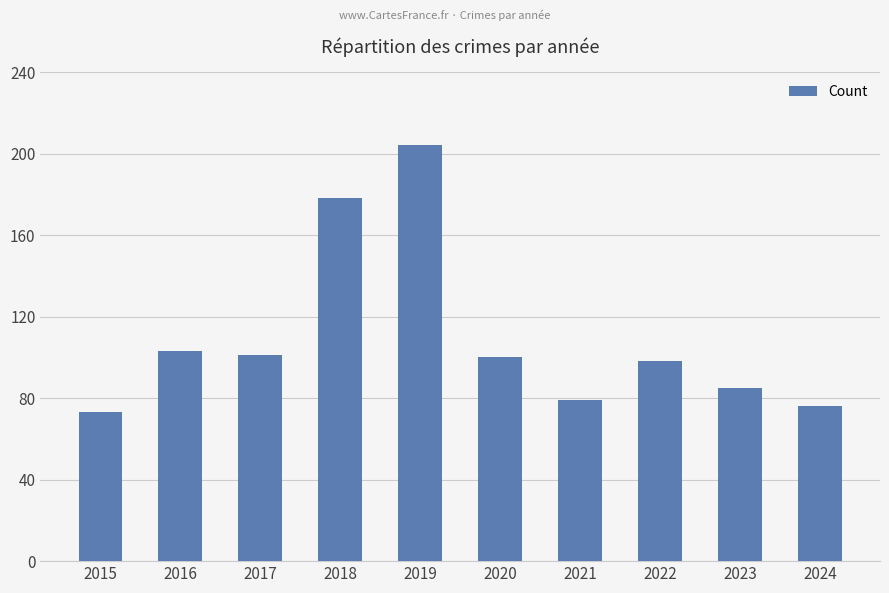

Reading left to right, what are all the values shown in this chart?

2015=73	2016=103	2017=101	2018=178	2019=204	2020=100	2021=79	2022=98	2023=85	2024=76